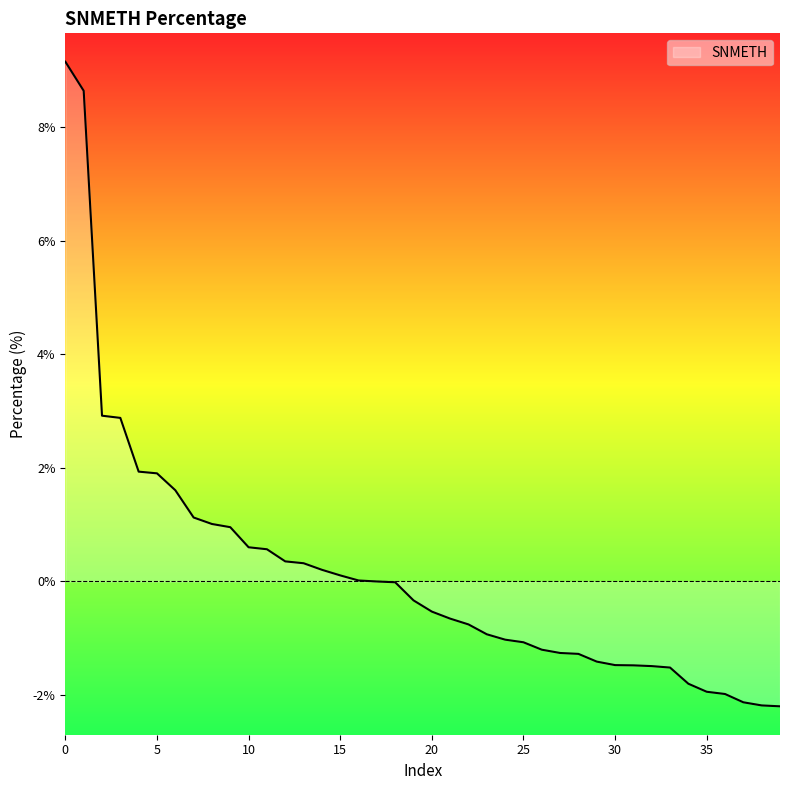

What is the difference between the maximum and minimum values?

11.3